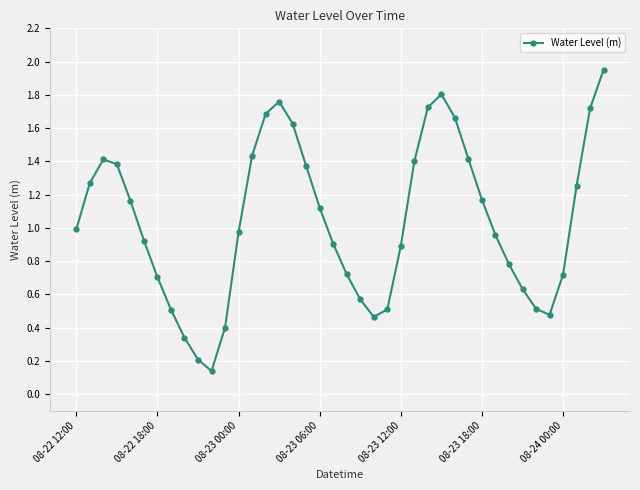

True or false: there are more than 0 points higher than both neighbors.

True